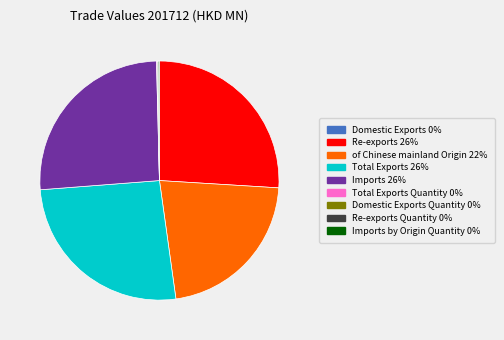

Does any single category account for the majority?

No